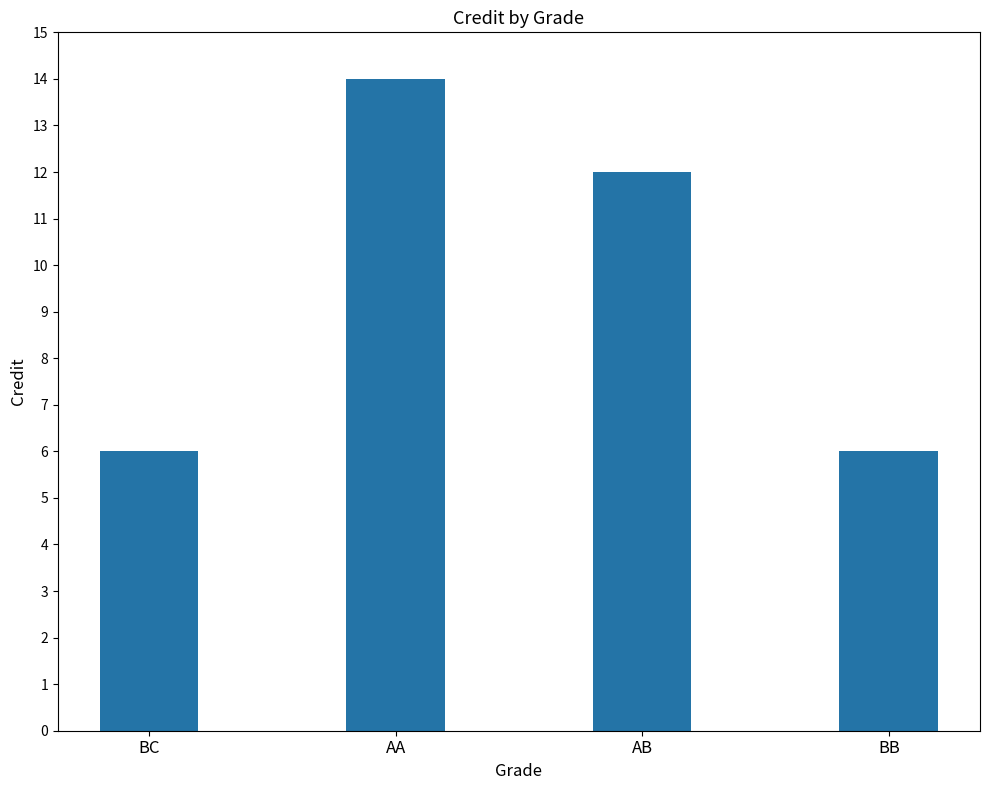

What is the smallest value displayed?

6